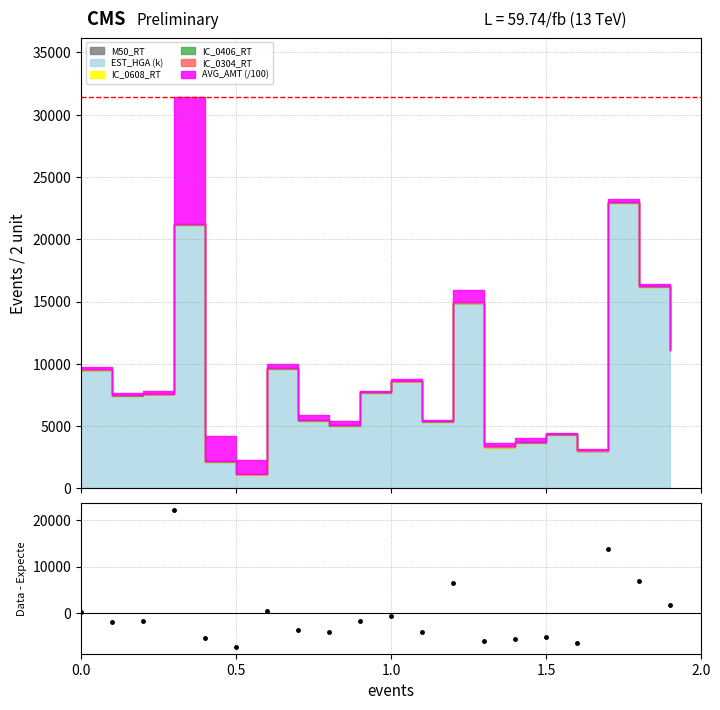

What is the minimum value shown in the chart?

-7153.1